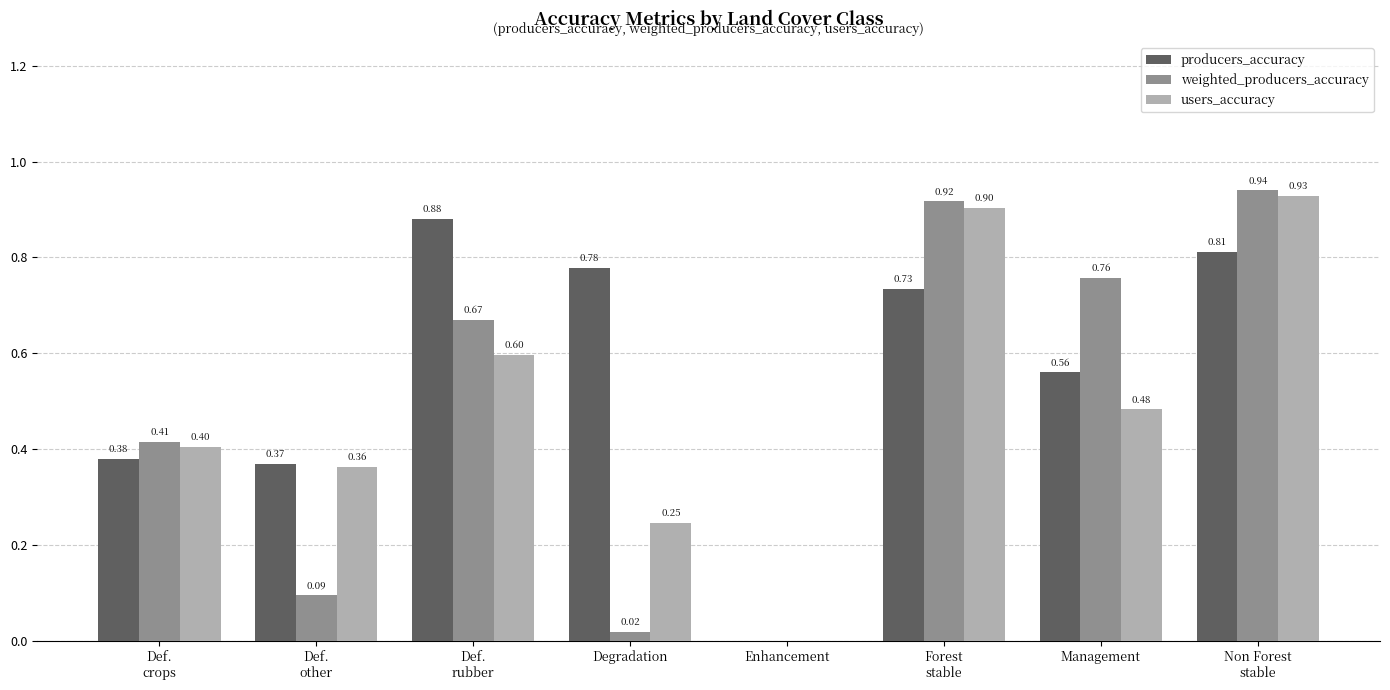

Is the value of weighted_producers_accuracy at Management greater than the value of users_accuracy at Enhancement?

Yes